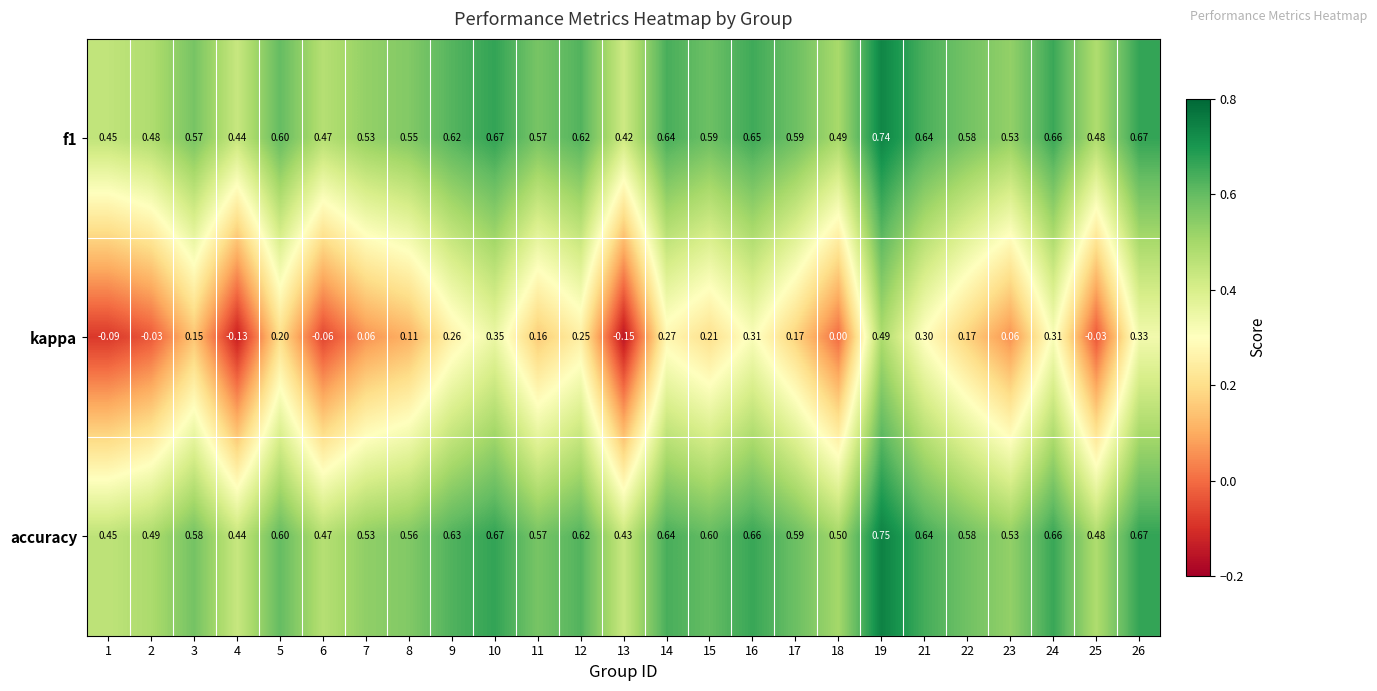

Between 7 and 14, which series saw the biggest shift?

kappa